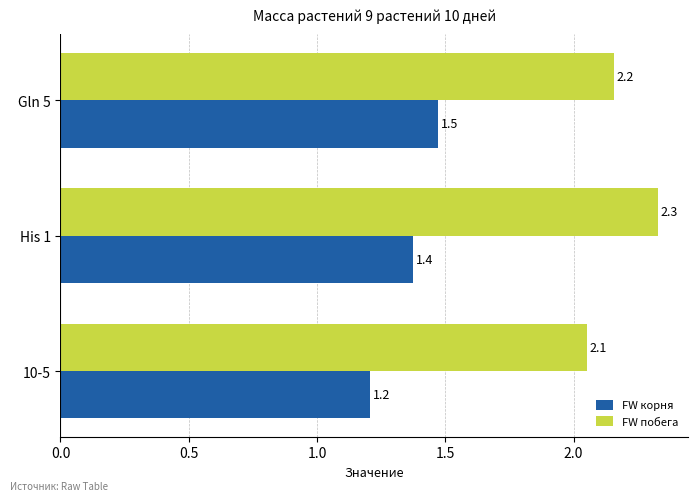

Rank the series at 10-5 from highest to lowest value.

FW побега, FW корня